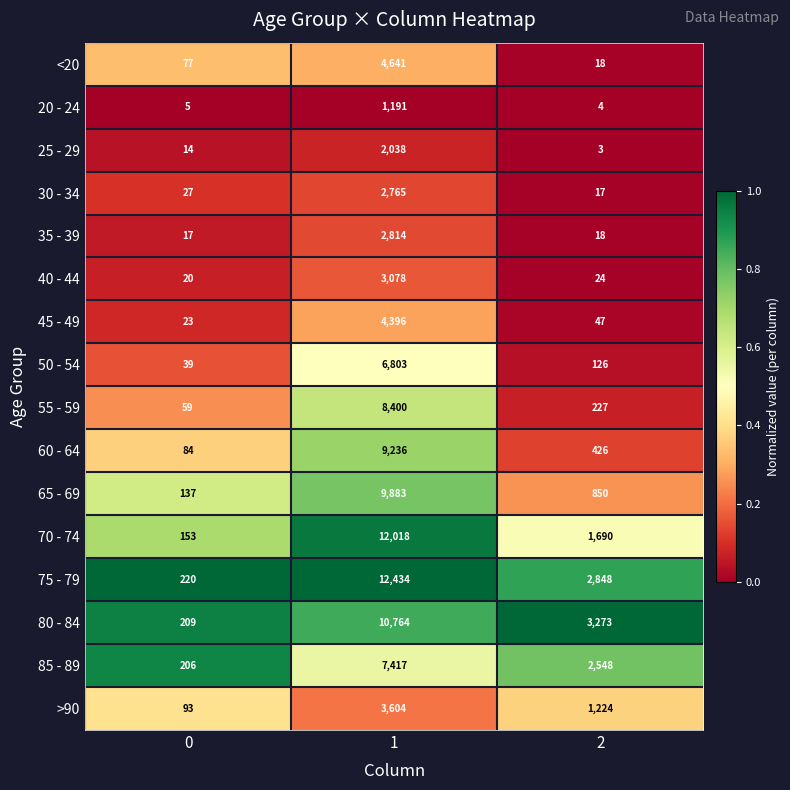

Which series has the largest total across all categories?

75 - 79